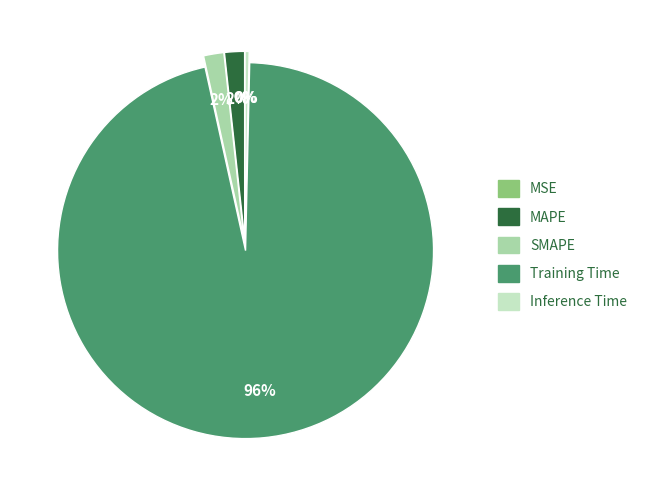

Which category has the biggest portion of the pie?

Training Time